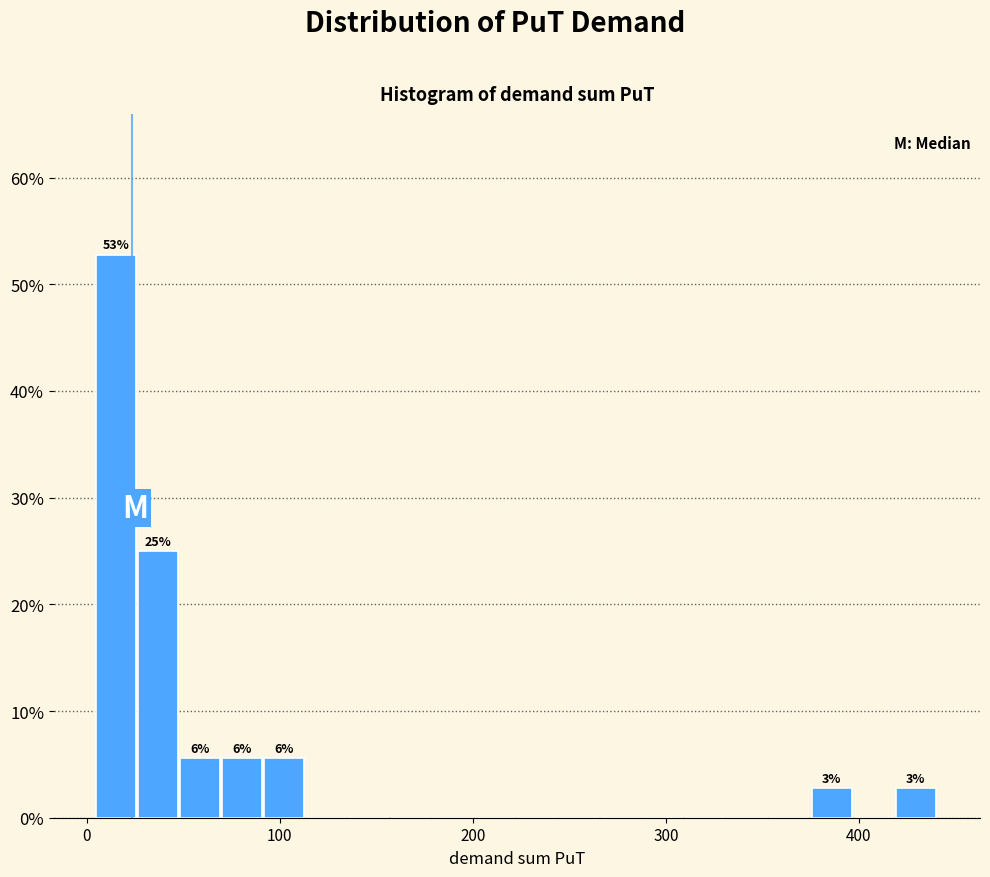

Around what value on the x-axis is the tallest bar? Give the approximate position of its centre, as read against the axis.

20